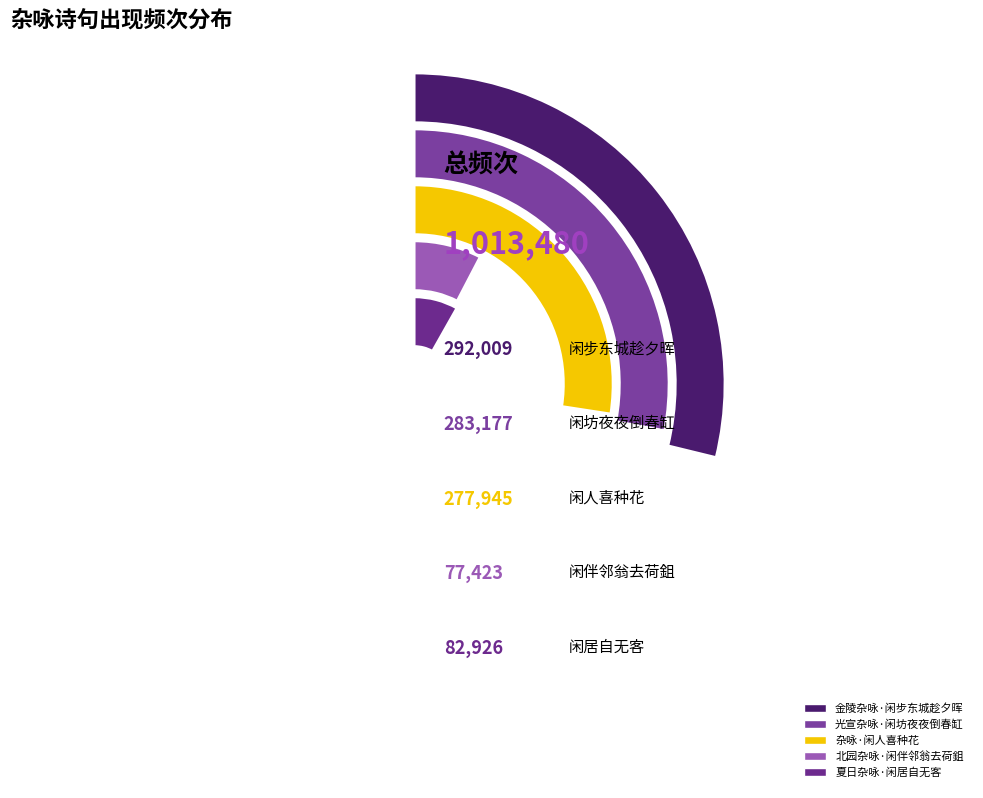

Does 光宣杂咏·闲坊夜夜倒春缸 represent more than half of the total?

No